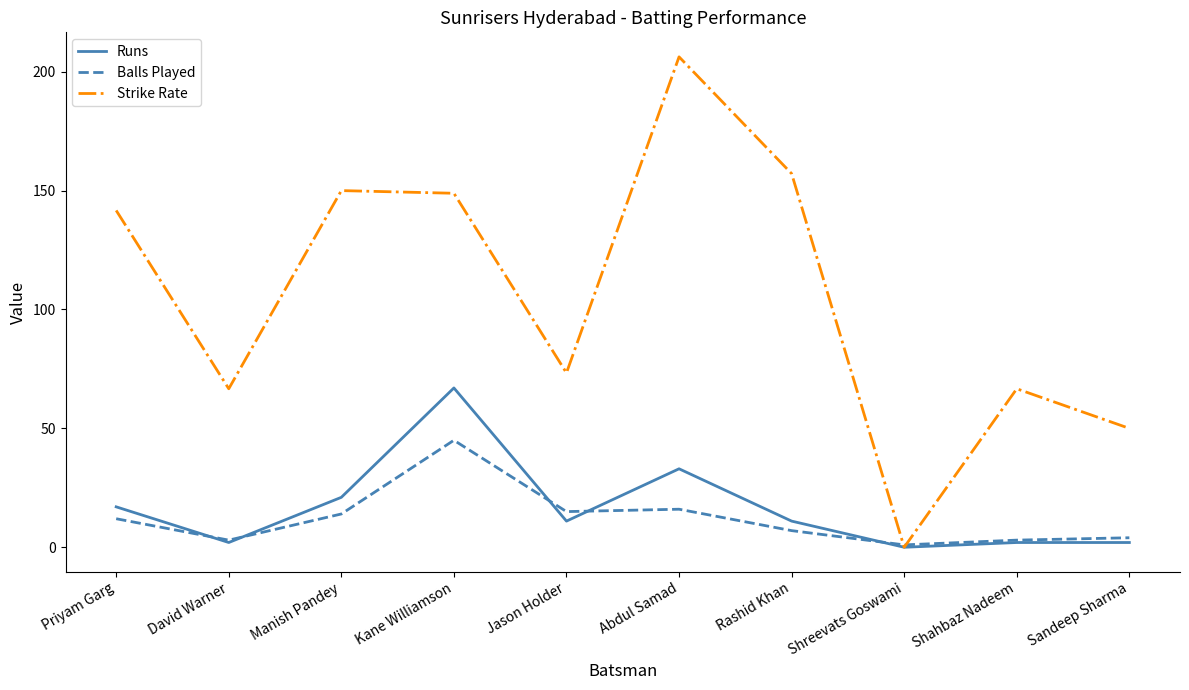

What is the difference between the Balls Played values at Sandeep Sharma and Rashid Khan?

3.0